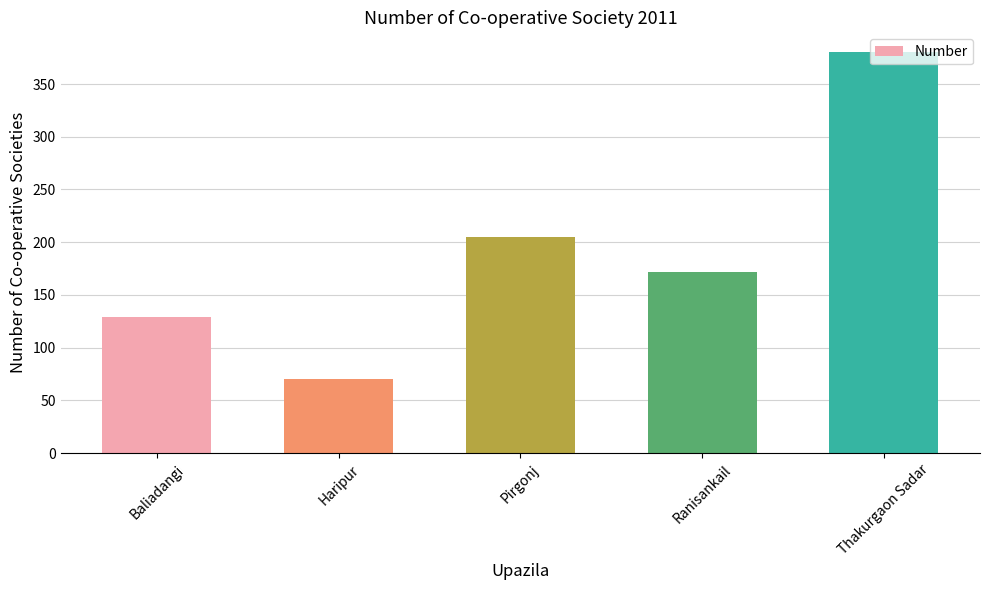

Is it true that the value at Pirgonj is 205?

True